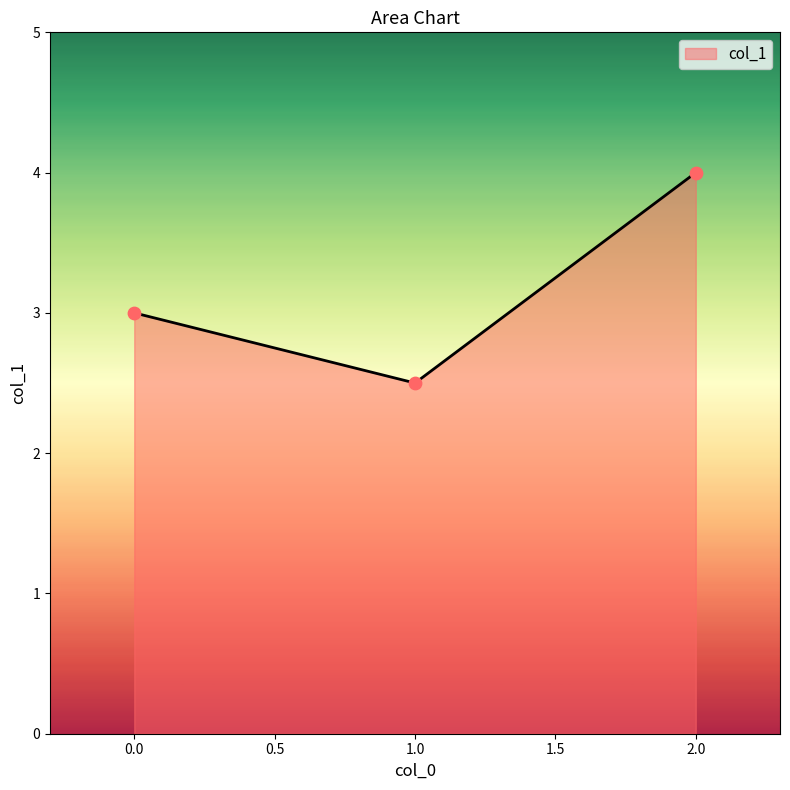

Between 2.0 and 1.0, which is larger?

2.0